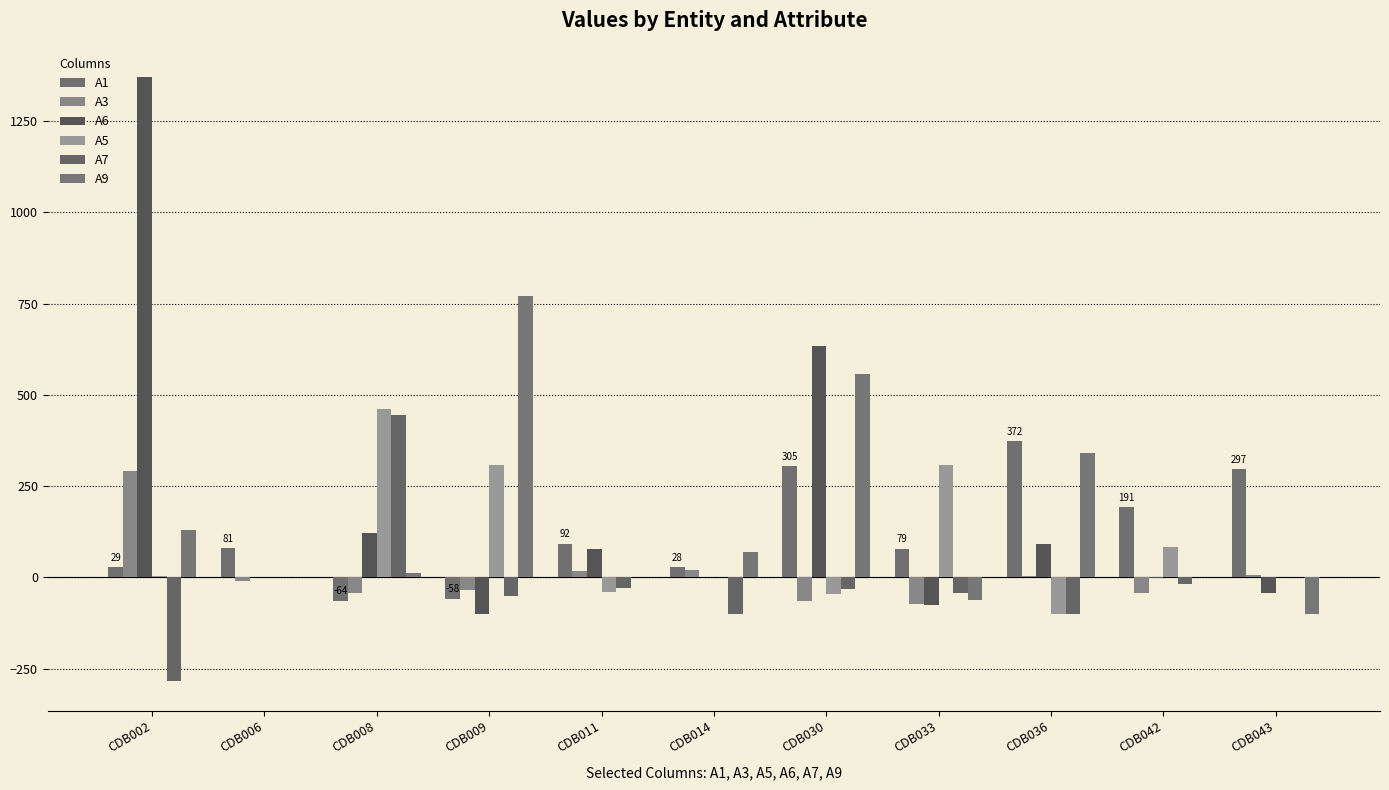

Where is A5 nearest to the value 180?

CDB042